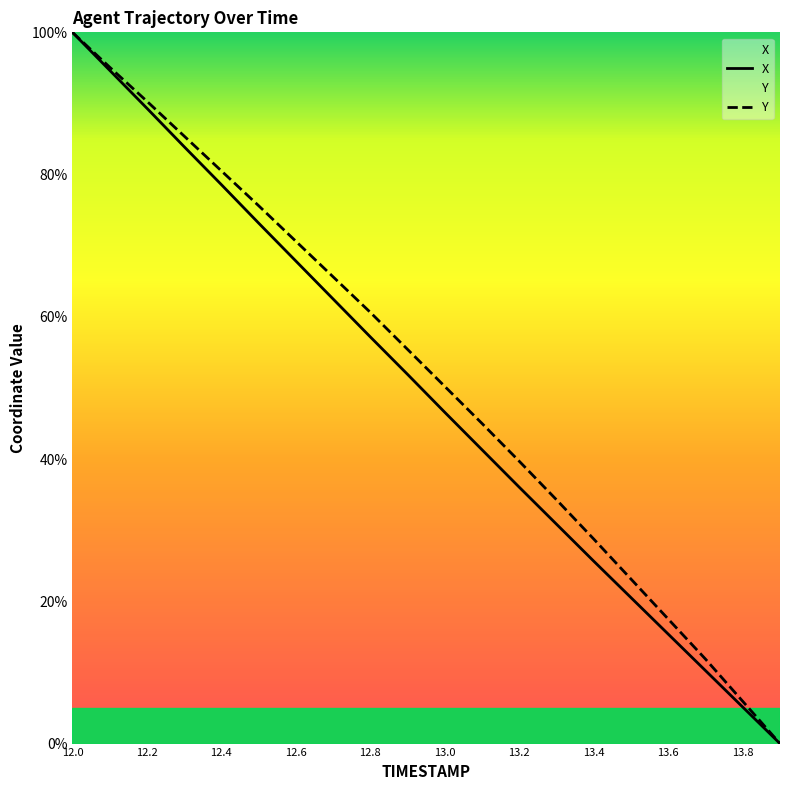

True or false: X and Y cross at least once.

False